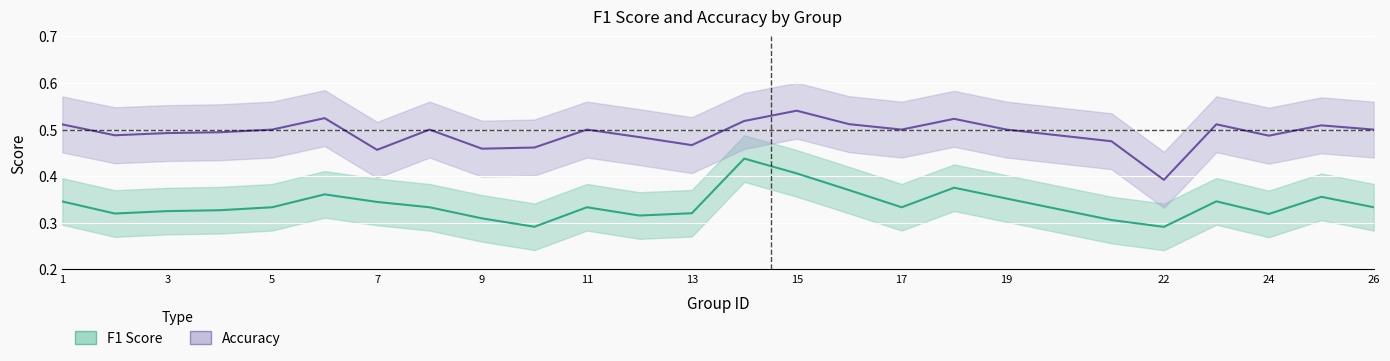

How many interior local valleys does the f1 series have?

6